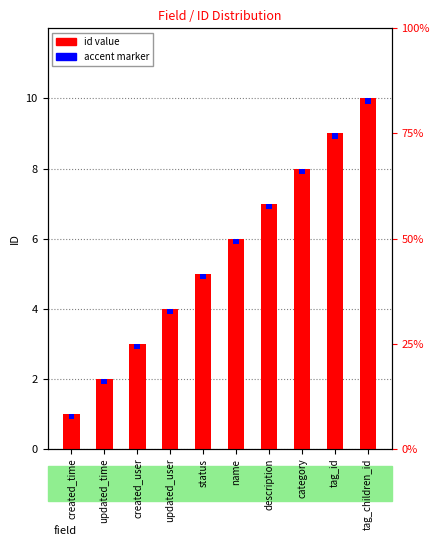

How many bars are there in total?

10